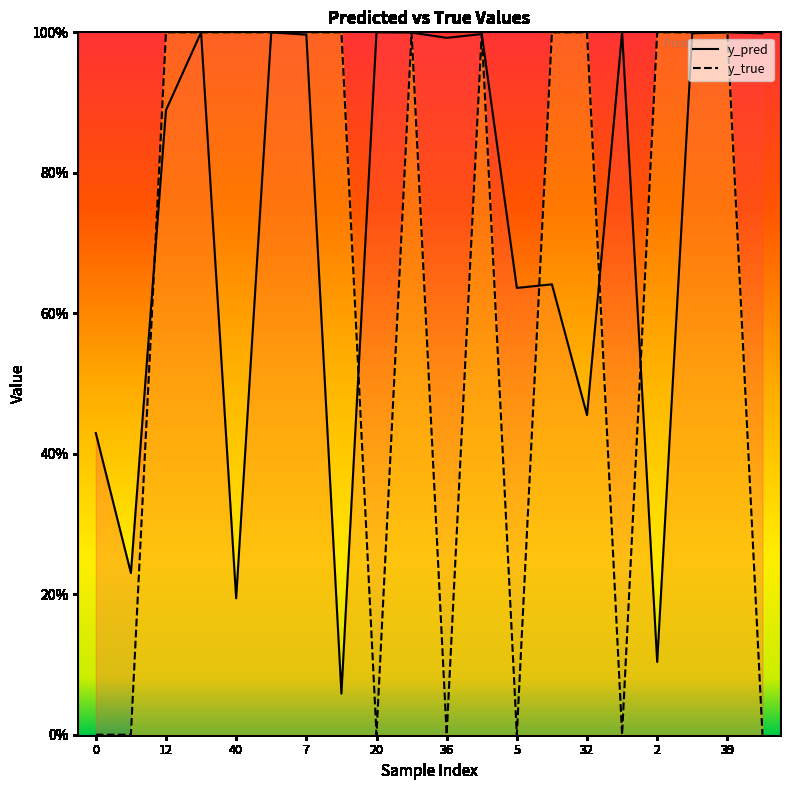

Reading left to right, what are all the values shown in this chart?

y_pred: 0.4	0.2	0.9	1.0	0.2	1.0	1.0	0.1	1.0	1.0	1.0	1.0	0.6	0.6	0.5	1.0	0.1	1.0	1.0	1.0
y_true: 0.0	0.0	1.0	1.0	1.0	1.0	1.0	1.0	0.0	1.0	0.0	1.0	0.0	1.0	1.0	0.0	1.0	1.0	1.0	0.0